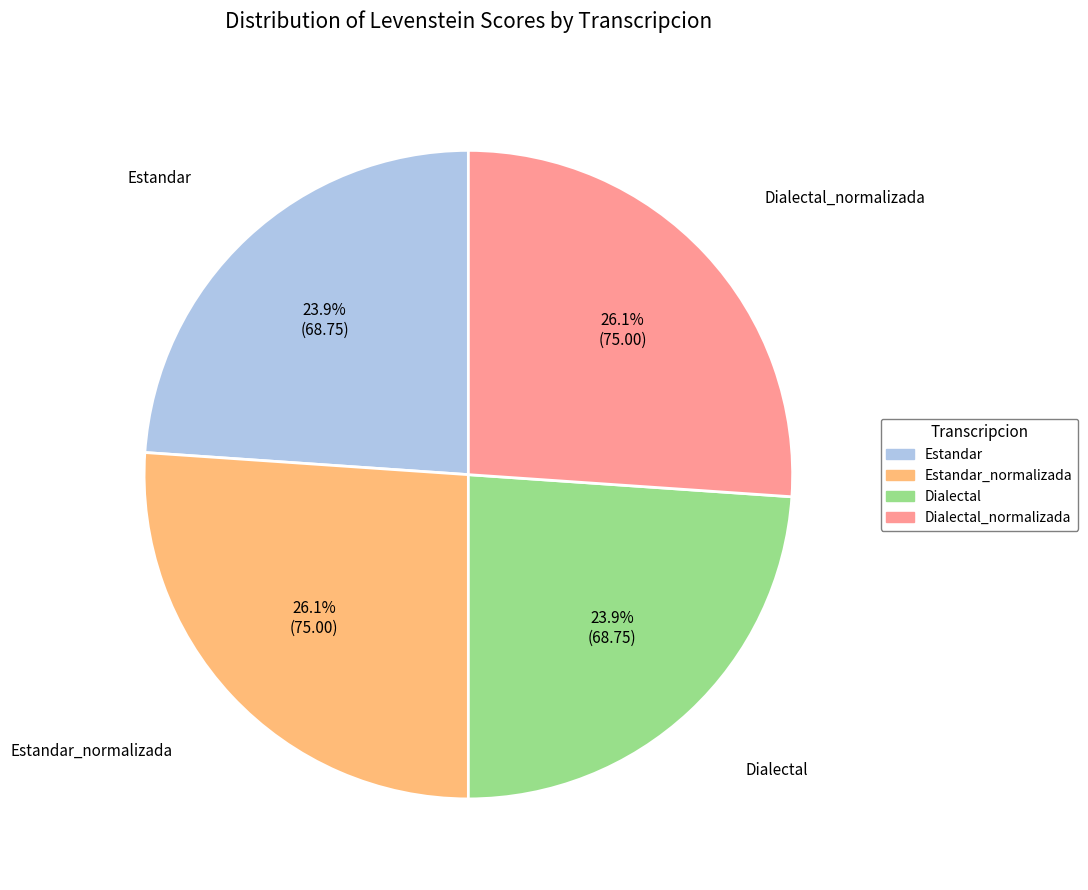

What percentage is the Dialectal_normalizada slice, to the nearest percent?

26%